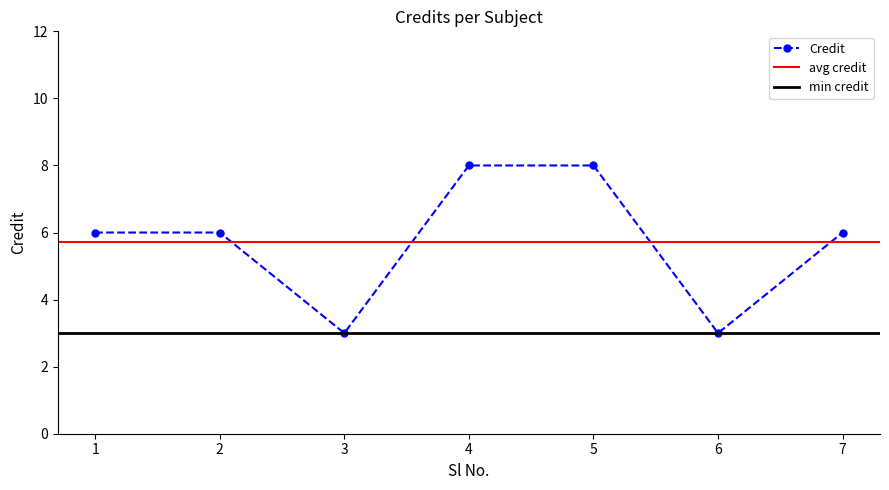

Reading left to right, what are all the values shown in this chart?

1=6	2=6	3=3	4=8	5=8	6=3	7=6